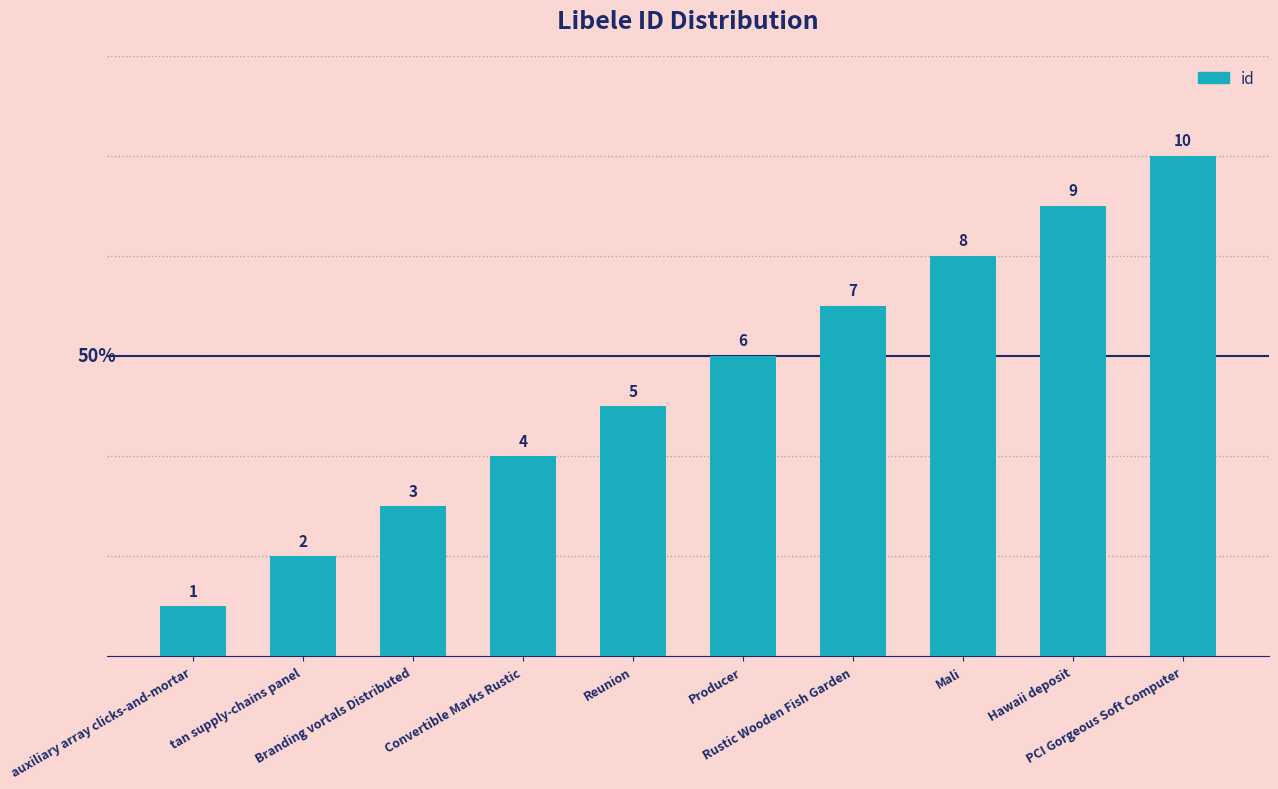

How many values are below 6?

5